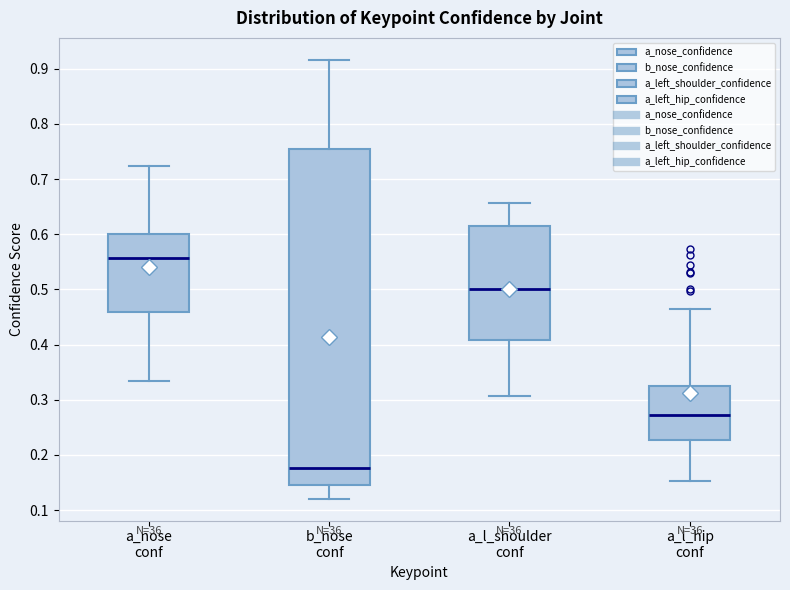

Reading left to right, transcribe this box plot: for each box, give where its median line is, the range the box spans, and where its two whiskers end, as read against the y-axis. The values are not printed on the chart, so give them approximately, as read against the axis.

a_nose conf: median 0.56, box 0.46 to 0.60, whiskers 0.33 to 0.72
b_nose conf: median 0.18, box 0.15 to 0.75, whiskers 0.12 to 0.92
a_l_shoulder conf: median 0.50, box 0.41 to 0.61, whiskers 0.31 to 0.66
a_l_hip conf: median 0.27, box 0.23 to 0.33, whiskers 0.15 to 0.46